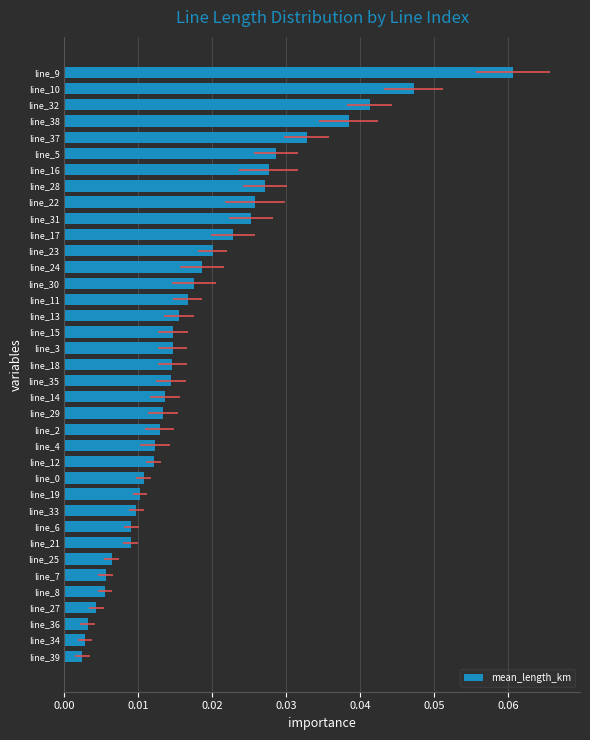

Are the bars grouped side by side (vs. stacked)?

No